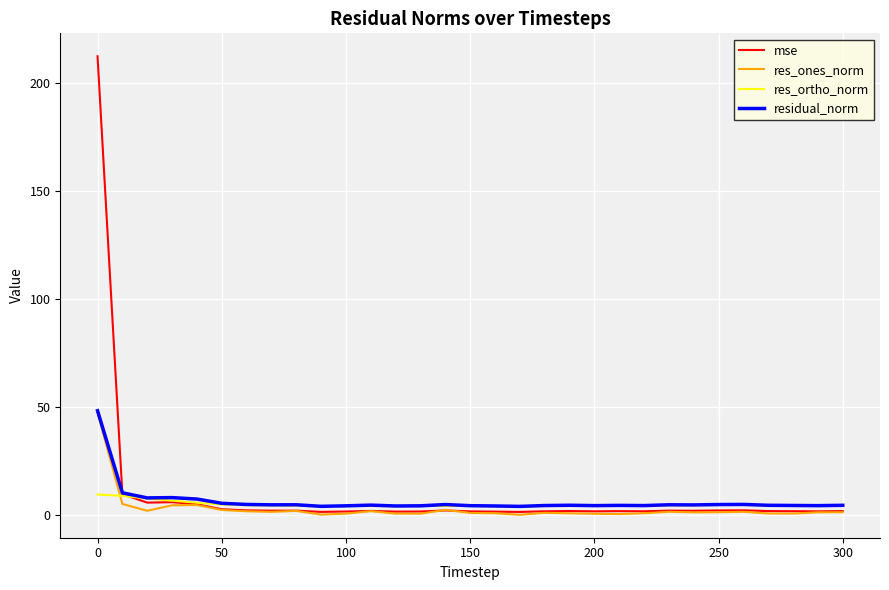

What is the maximum value shown in the chart?

212.2